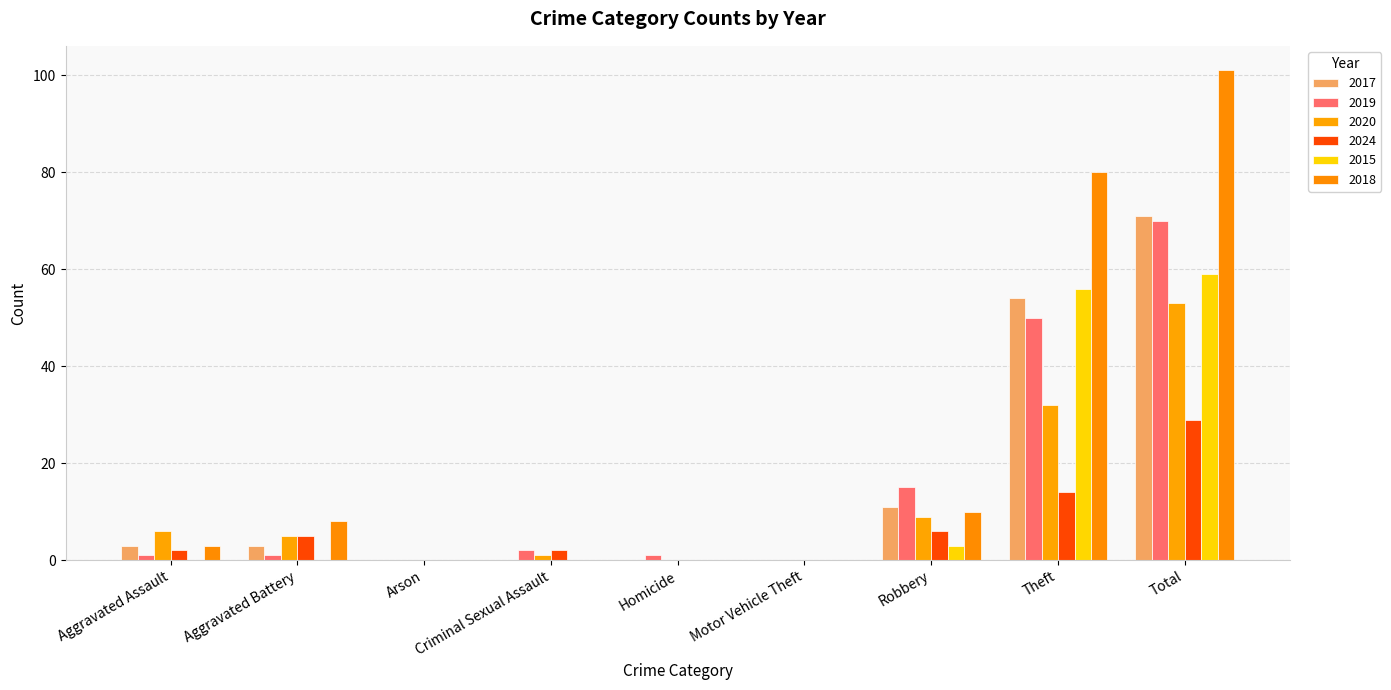

How many groups of bars are there?

9